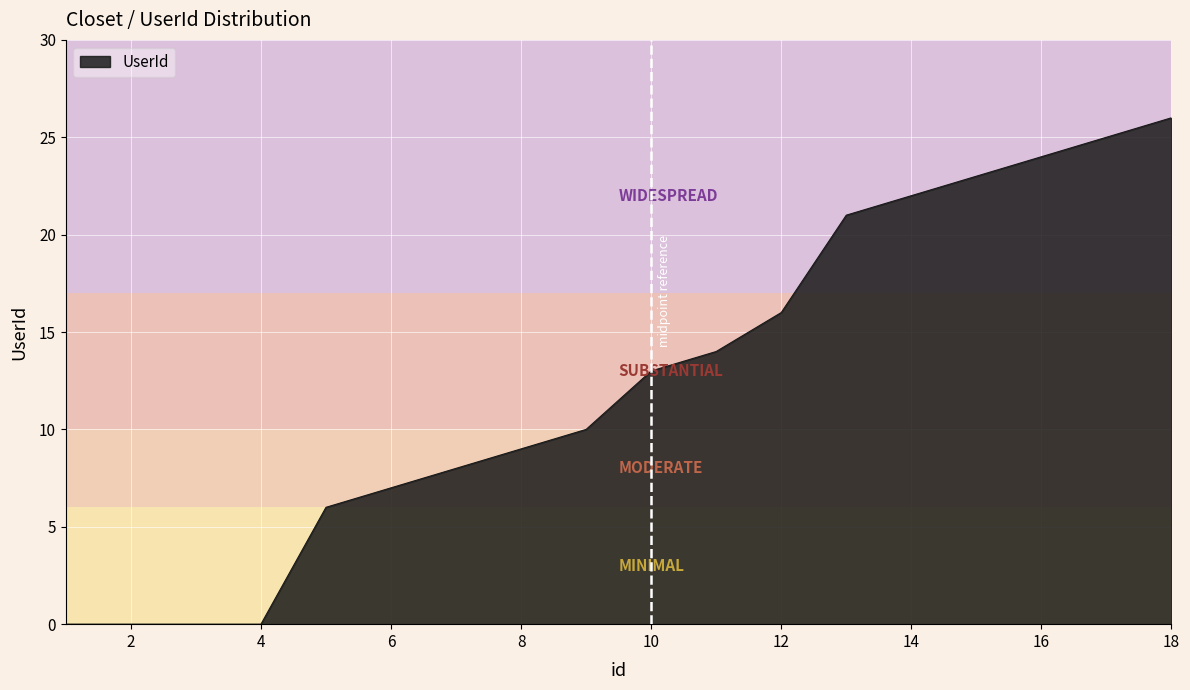

Is this an area chart (filled region under the line)?

Yes